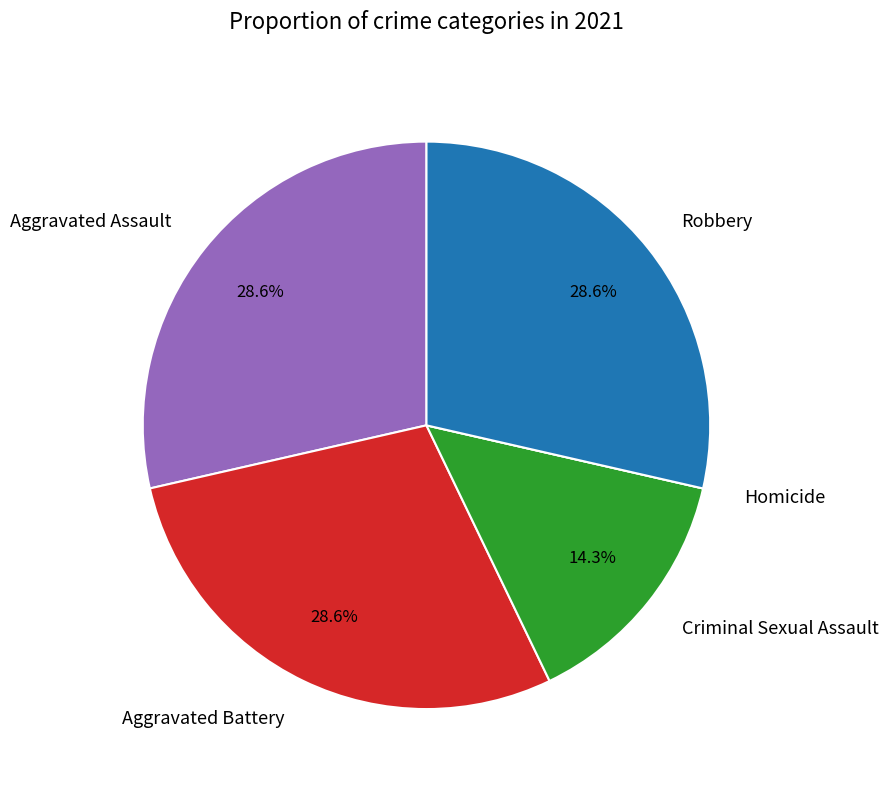

To the nearest percent, what portion does Aggravated Assault represent?

29%